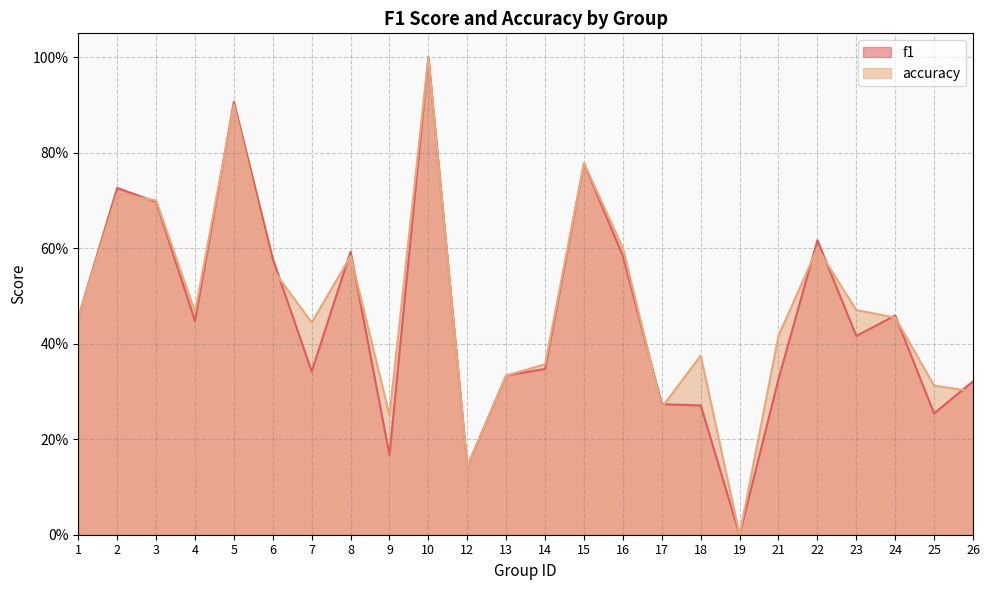

At which label is accuracy closest to 0?

19